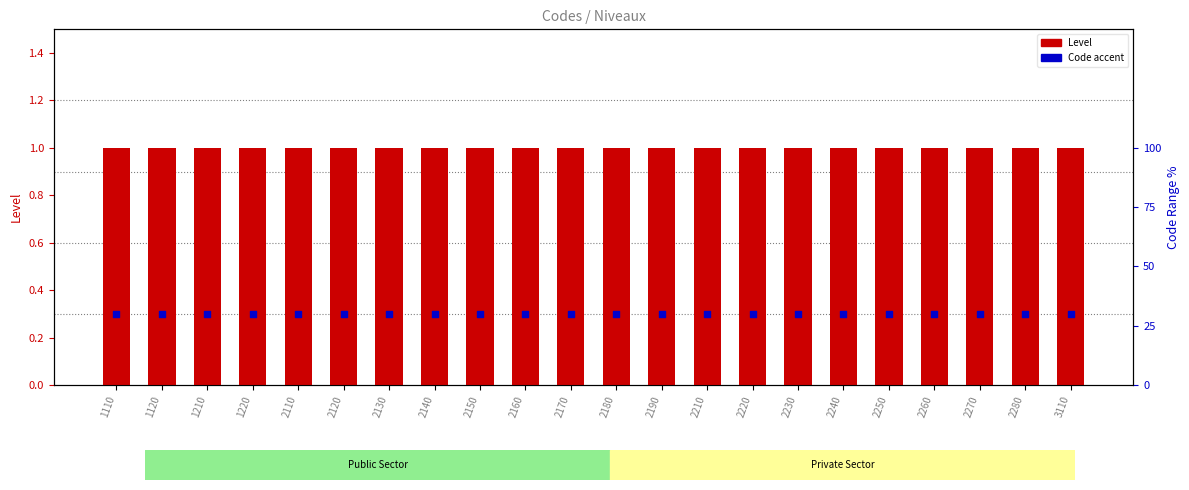

At which category is the sum across all series the highest?

1110